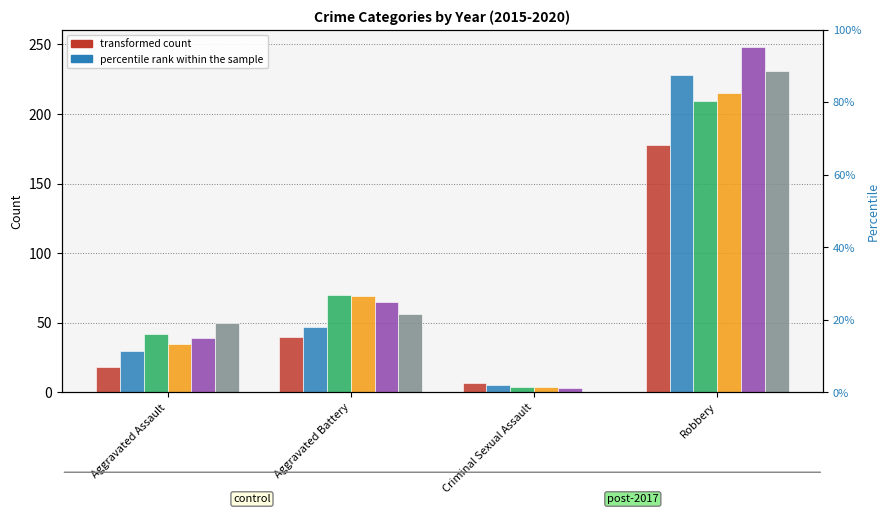

At which label does 2015 first exceed 40?

Robbery